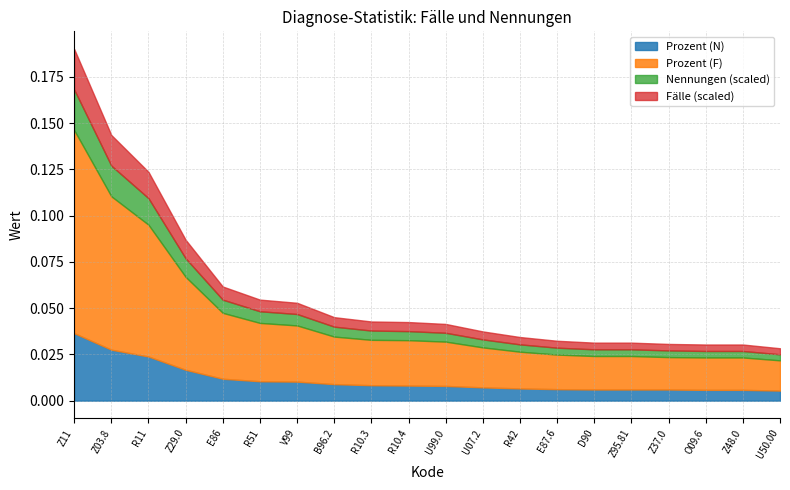

At which label does Prozent (N) reach its peak?

Z11